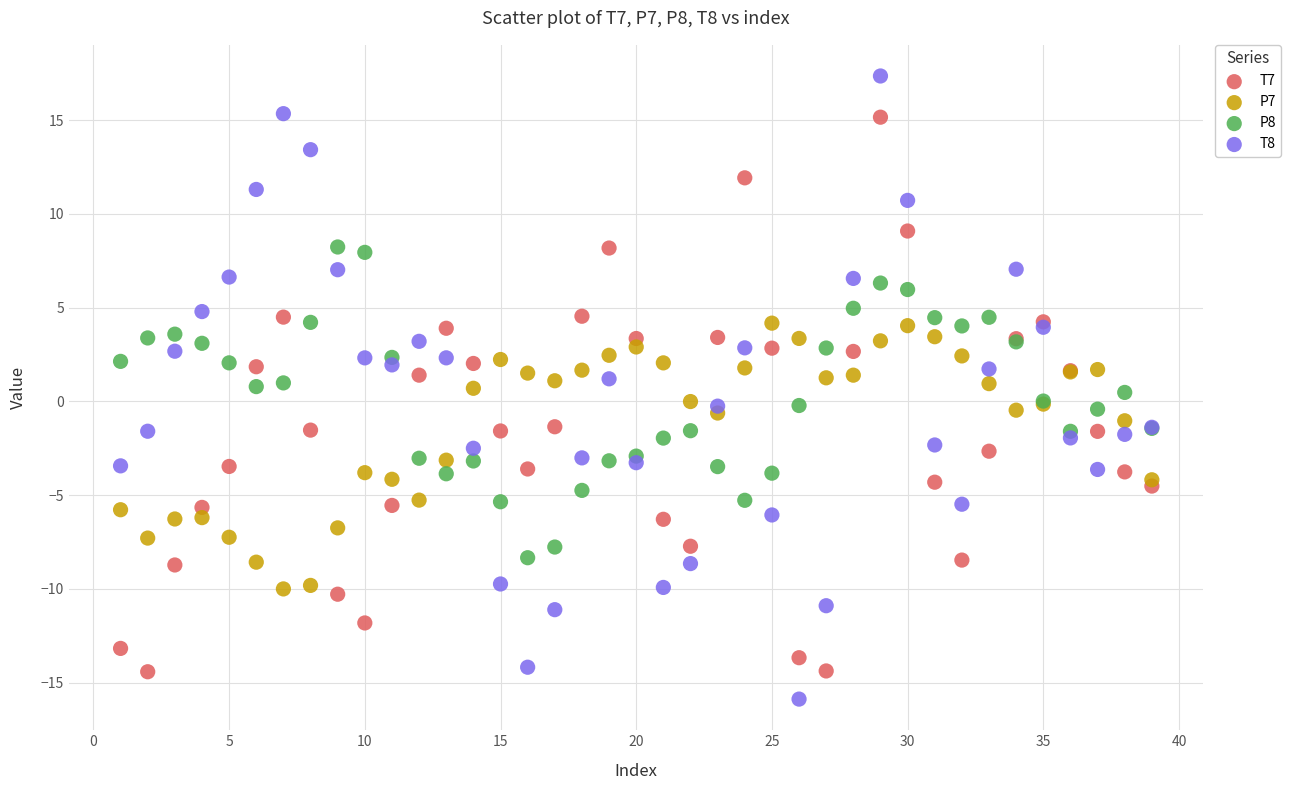

Which series has the widest spread of Y values?

T8